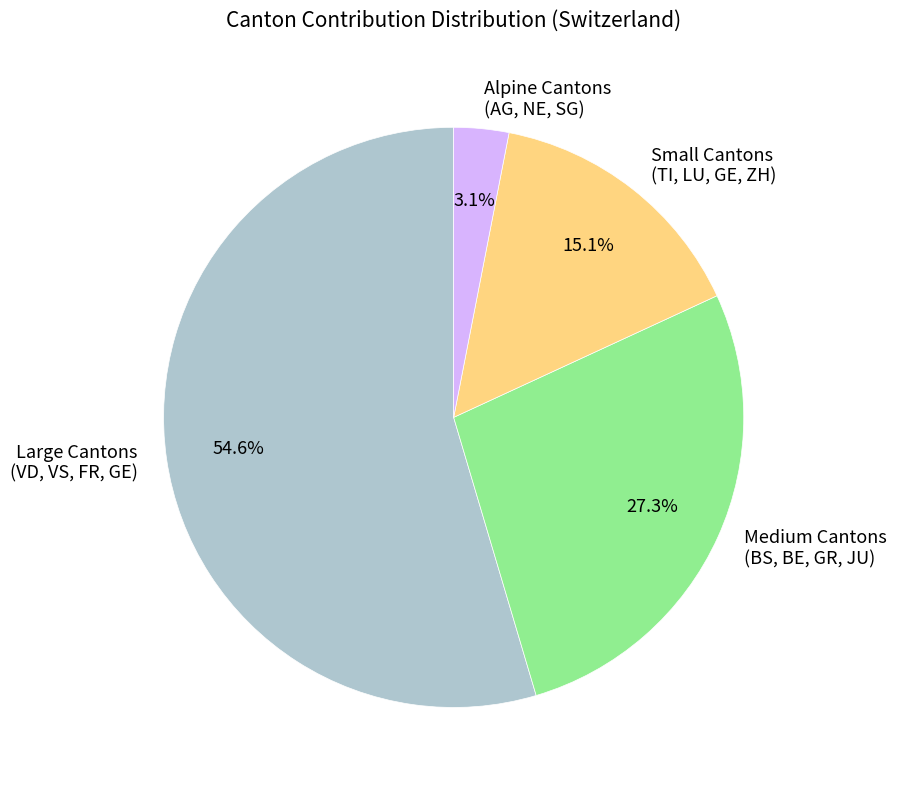

Does any single category account for the majority?

Yes